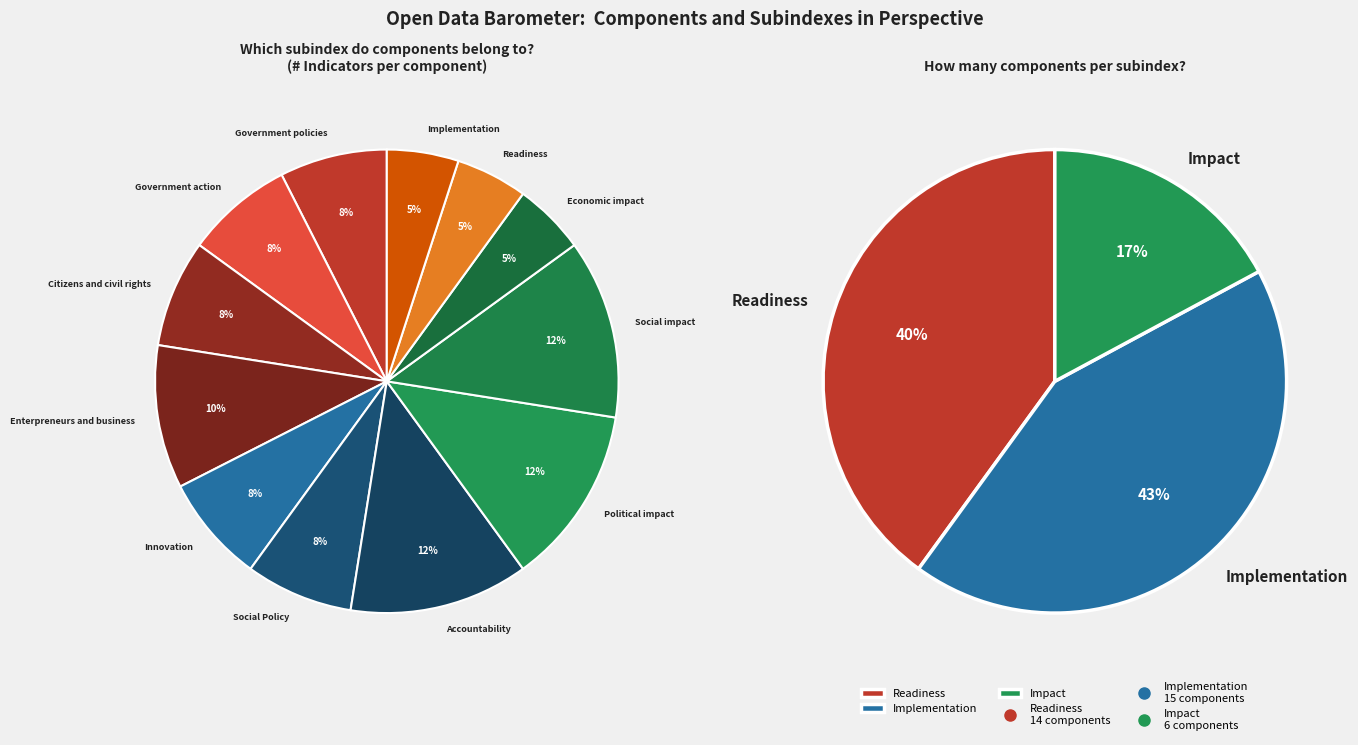

To the nearest percent, what portion does Innovation represent?

8%